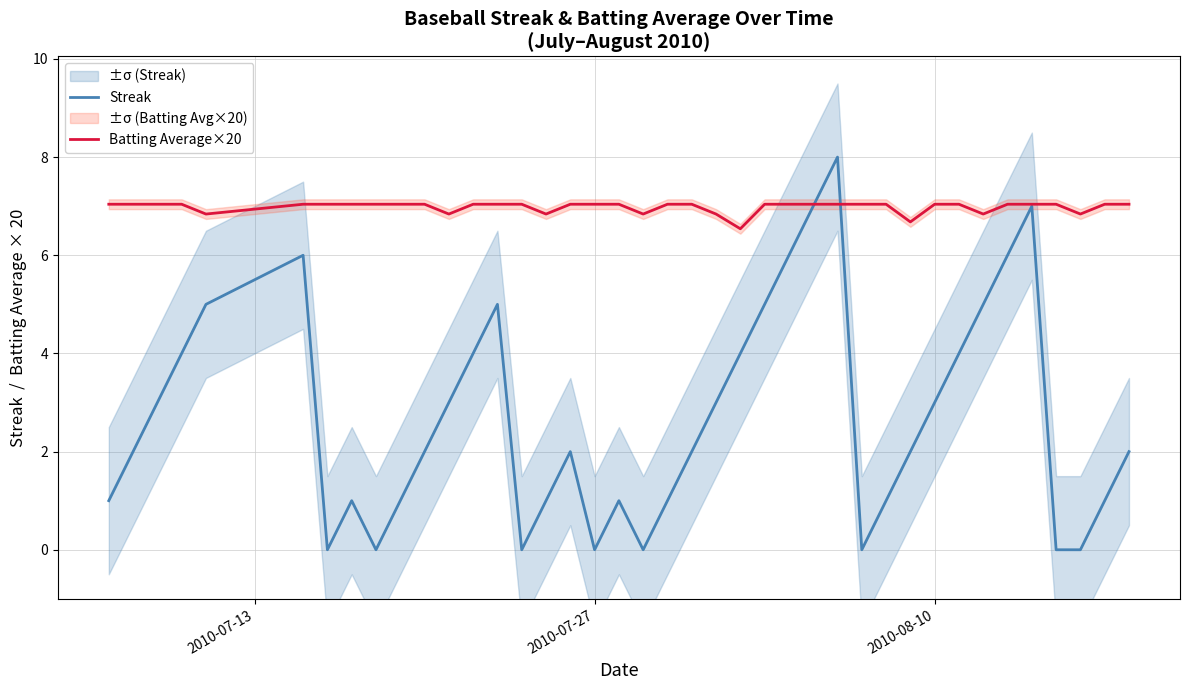

What is the maximum value for Batting Average×20?

7.0